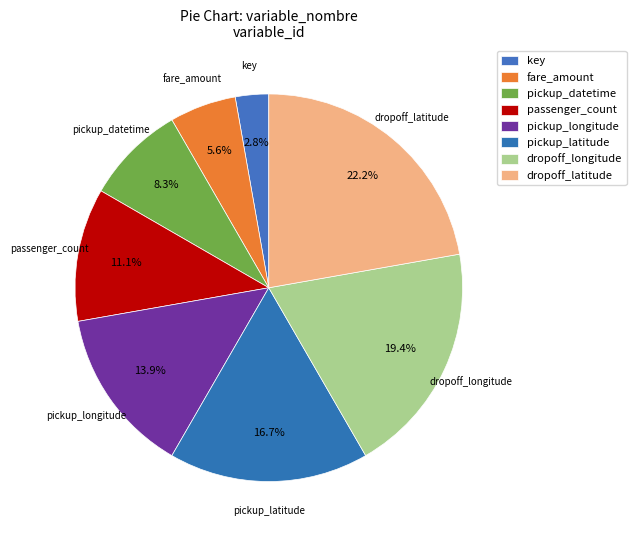

Approximately how many times larger is the value at key compared to passenger_count?

0.2